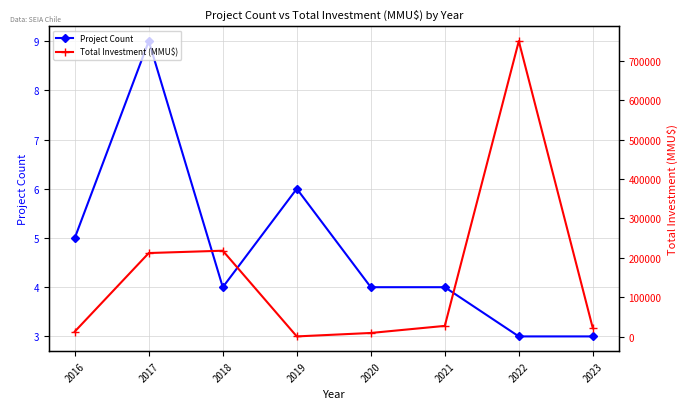

What is the average value of the Project Count series?

5